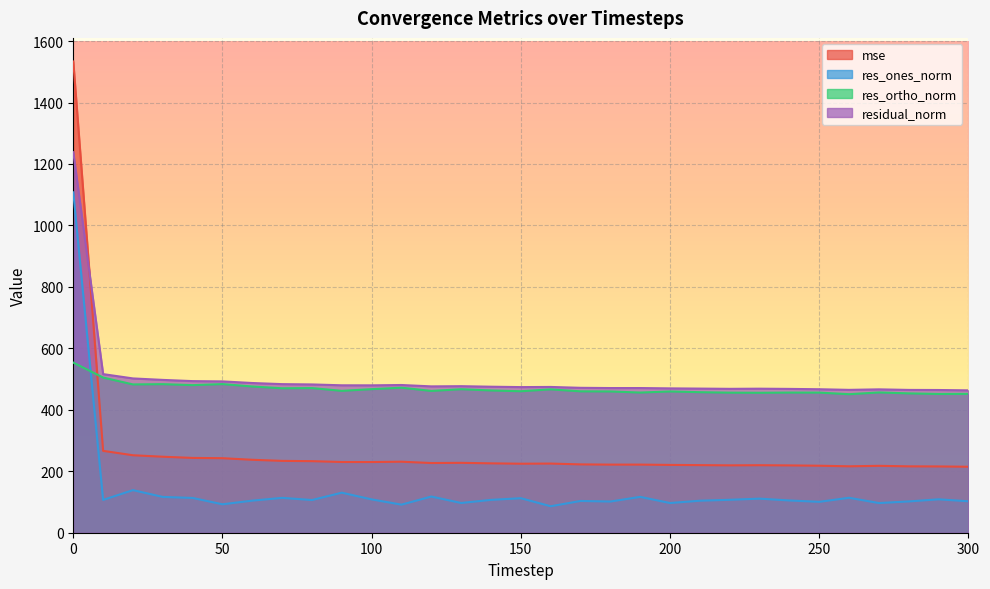

Which category has the lowest value across all series?

160